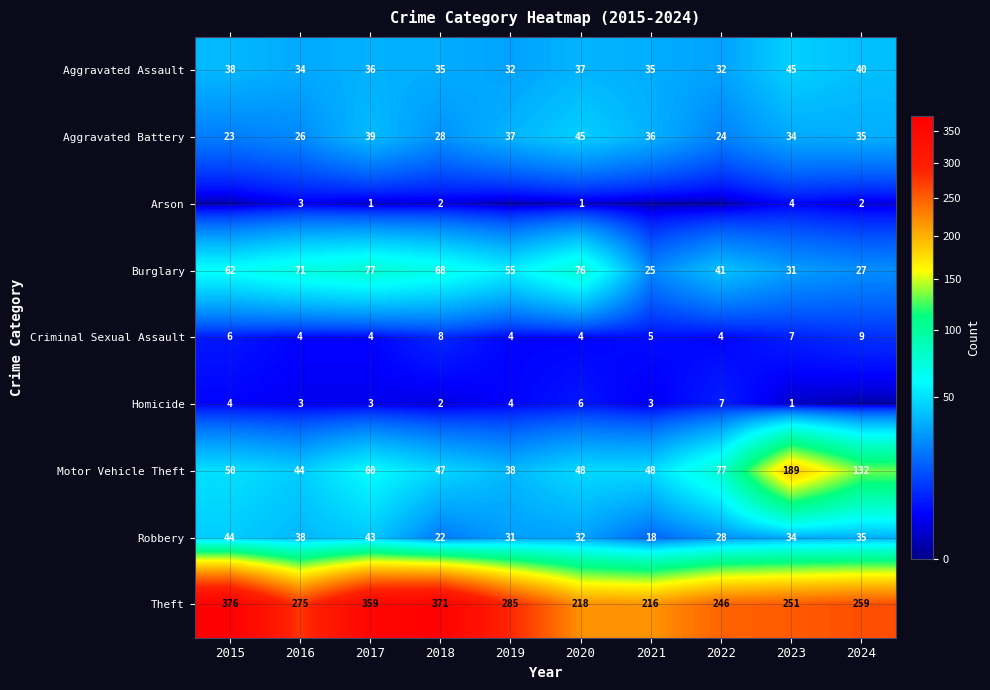

How many series are shown in this chart?

9